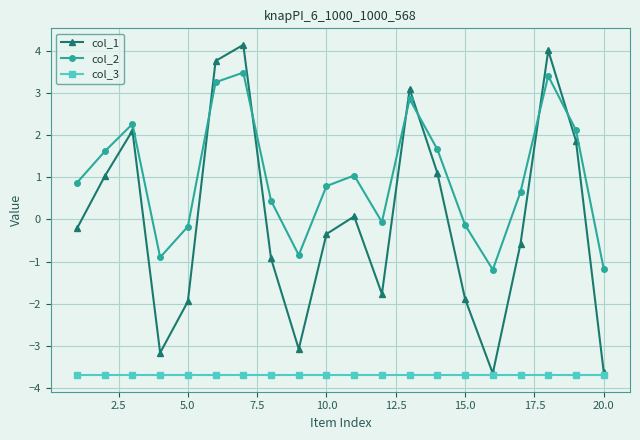

True or false: col_1 and col_2 intersect in this chart.

True